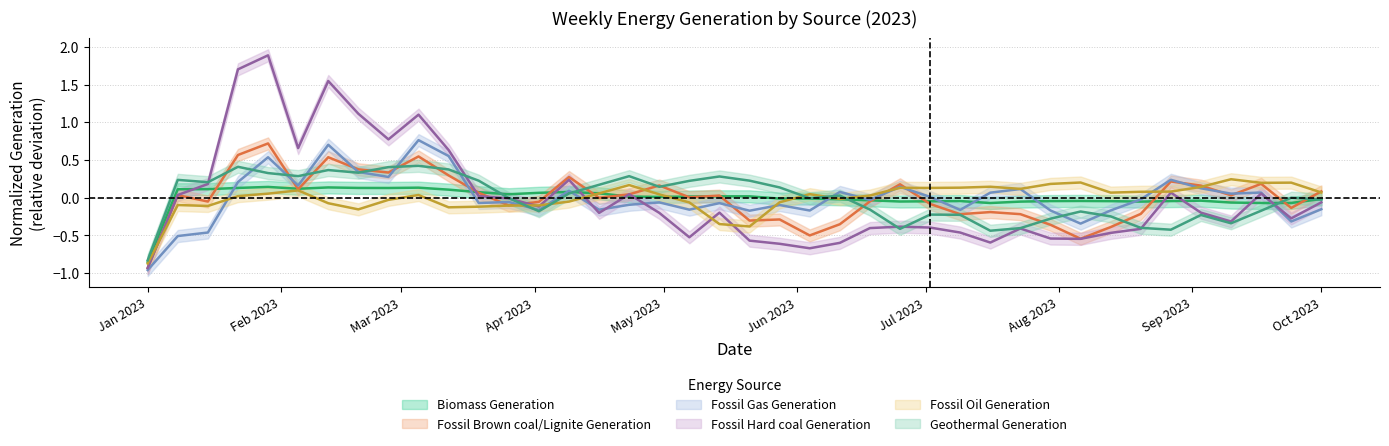

Is the value of Geothermal Generation at 2023-03-05 greater than the value of Fossil Gas Generation at 2023-06-18?

Yes